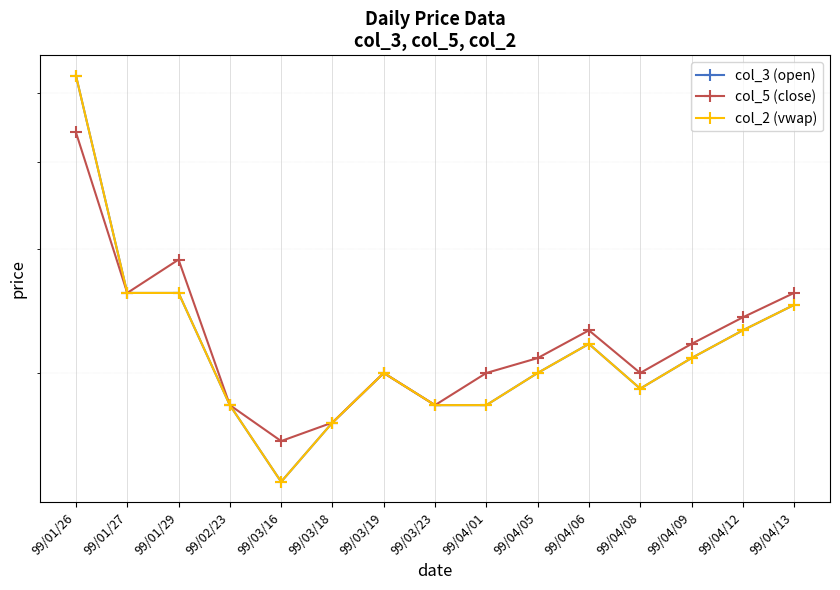

True or false: col_3 (open) has a value of 0.3 at 99/03/18.

False